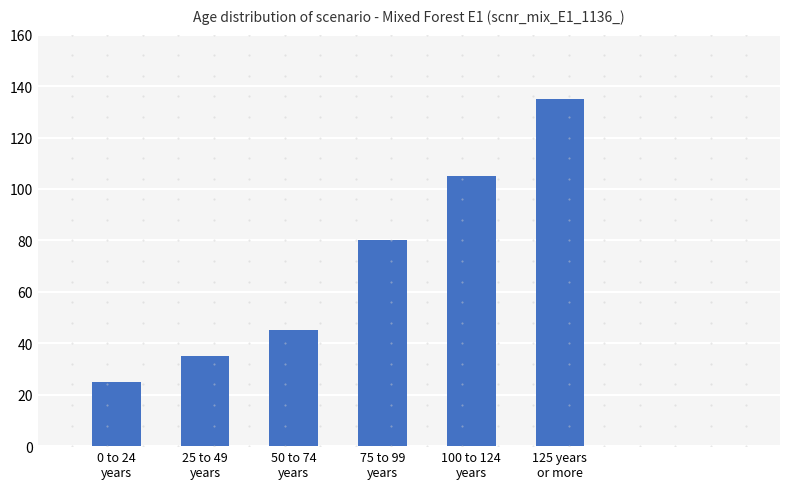

What is the average value?

71